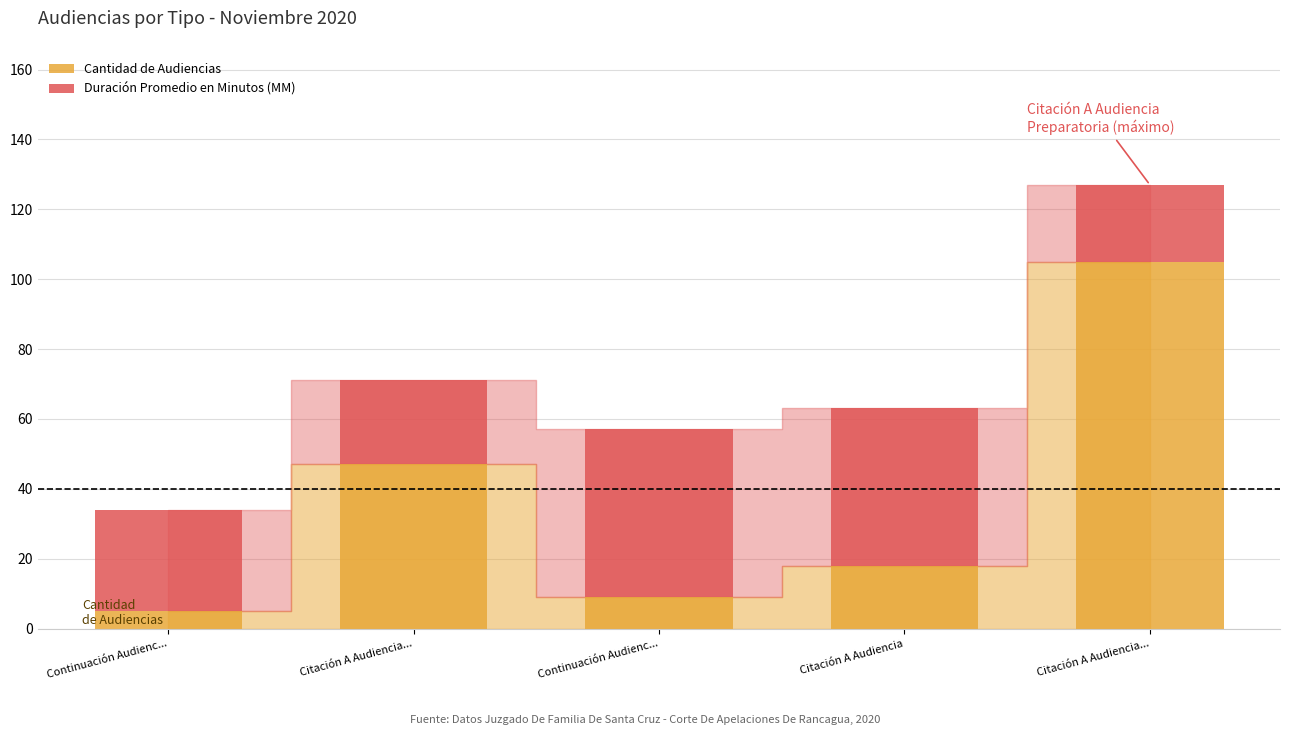

What are all the series names shown in the legend?

Cantidad de Audiencias, Duración Promedio en Minutos (MM)